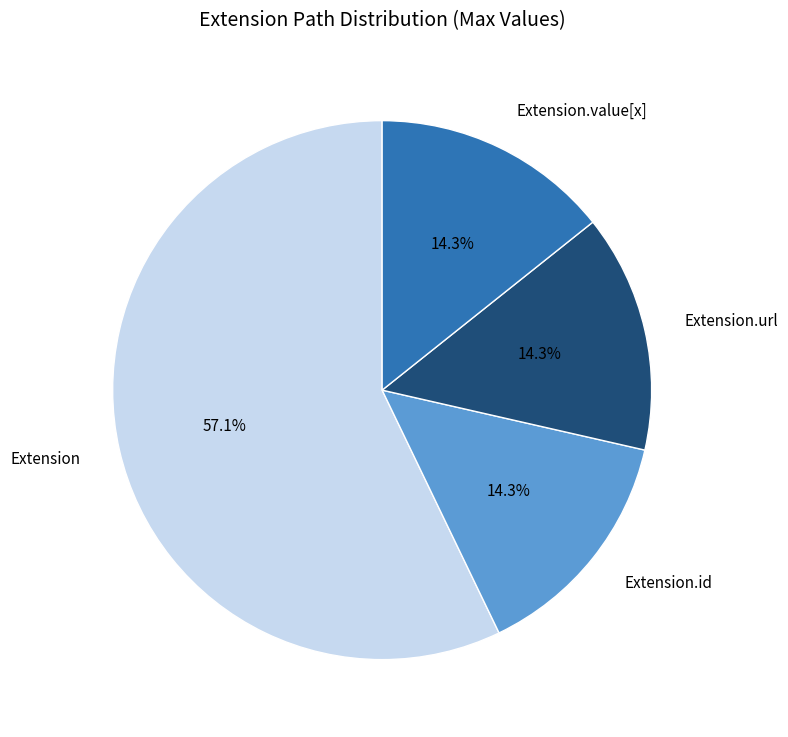

Is it true that Extension is 1% of the pie?

False